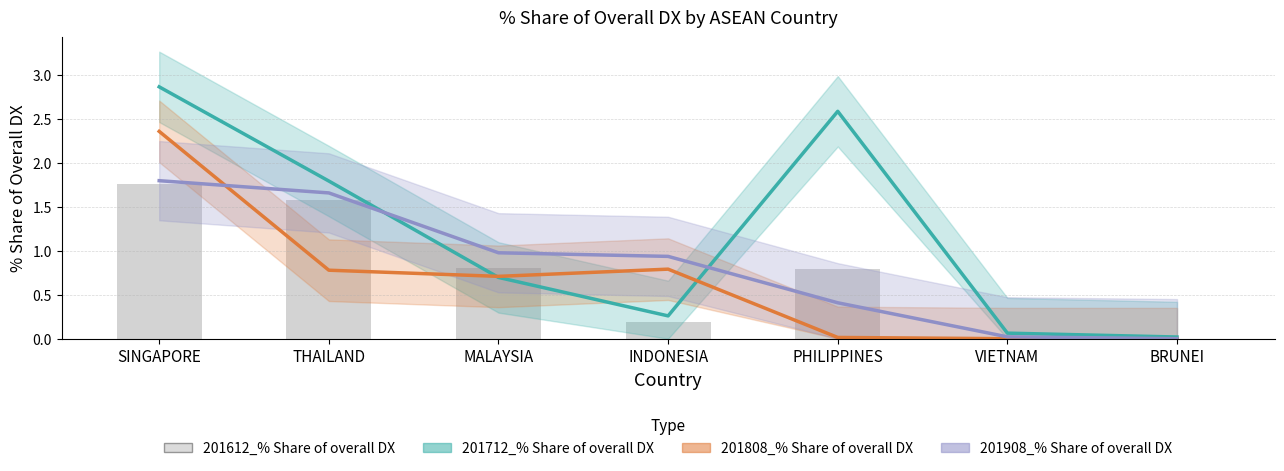

Which label corresponds to the smallest value in the chart?

VIETNAM